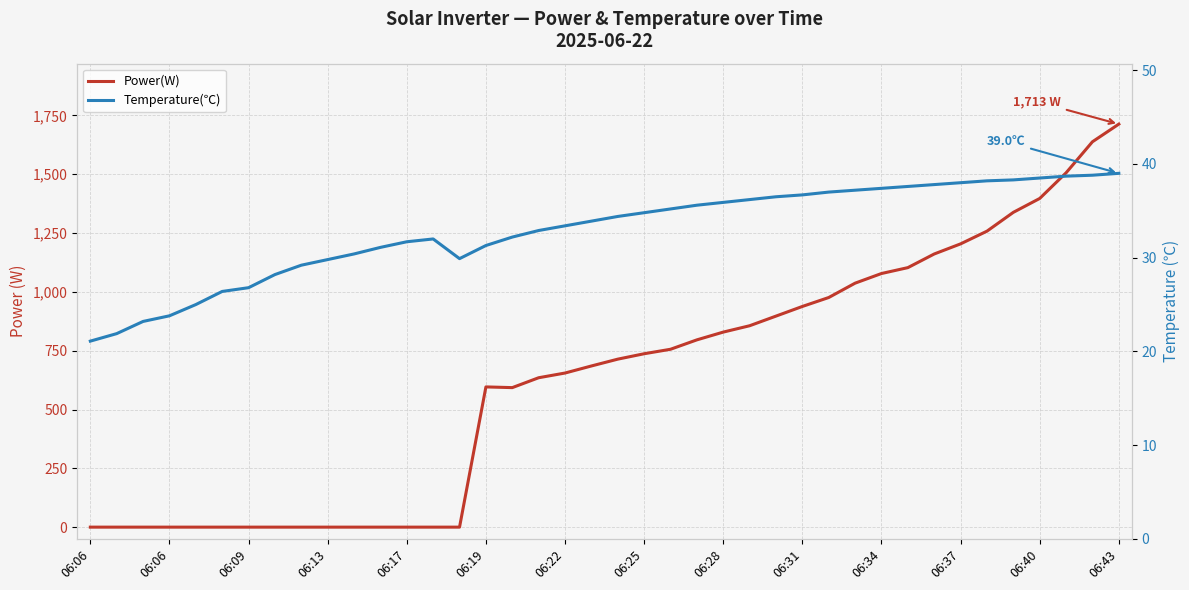

Rank the series at 06:40 from highest to lowest value.

Power(W), Temperature(℃)